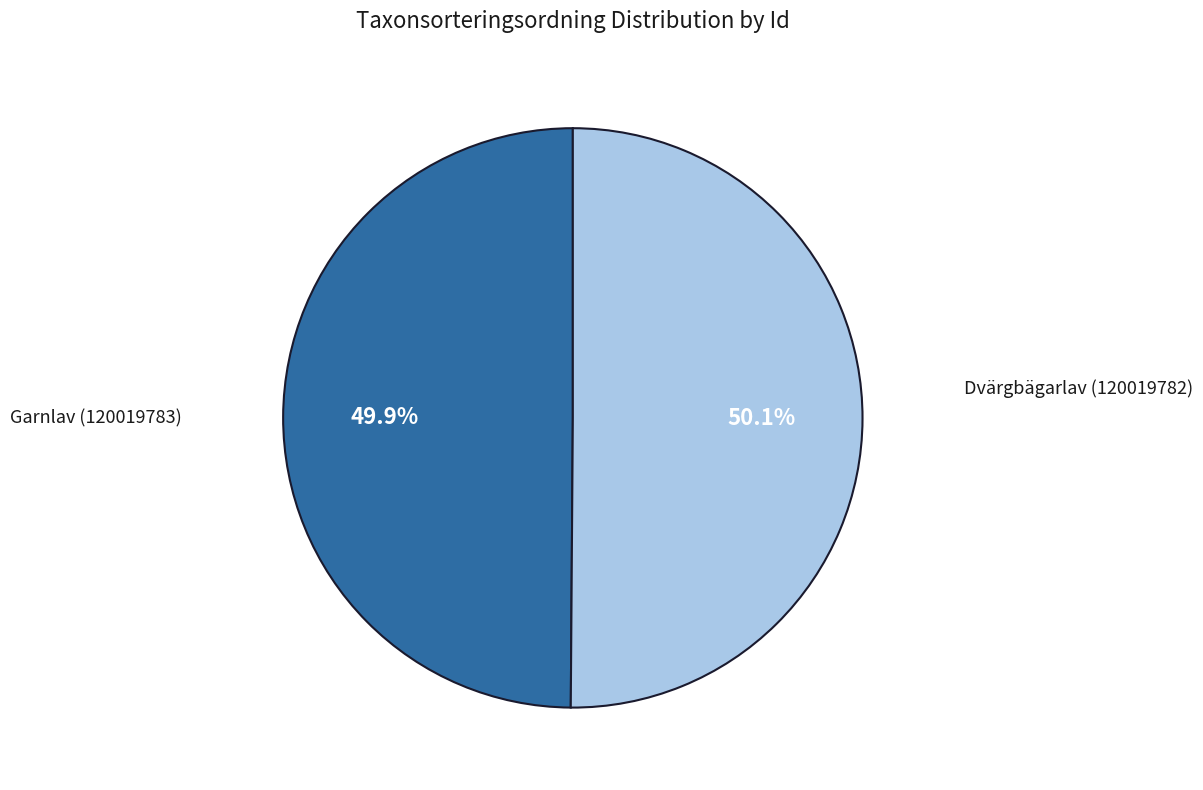

Is there a majority slice in this chart?

Yes